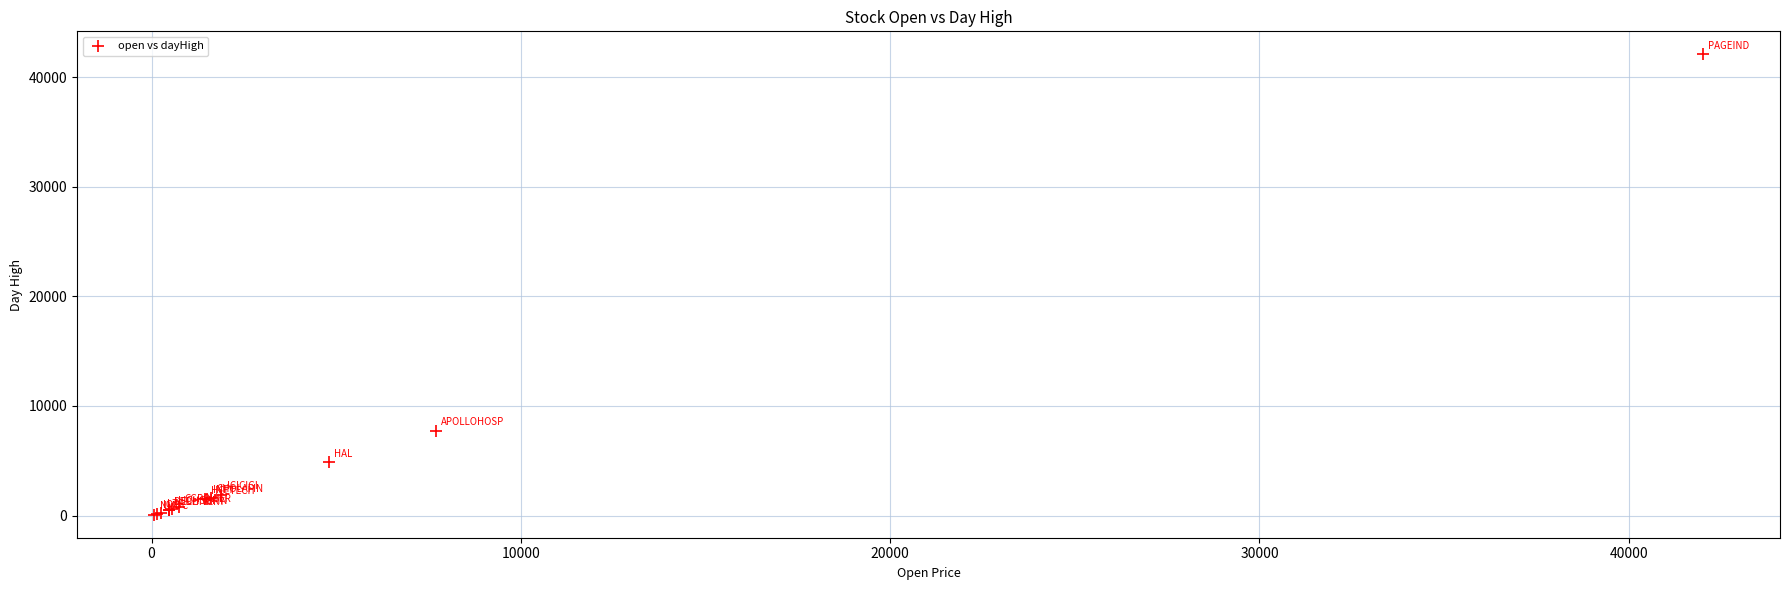

What Y value in the scatter plot is closest to 21082?

7750.0